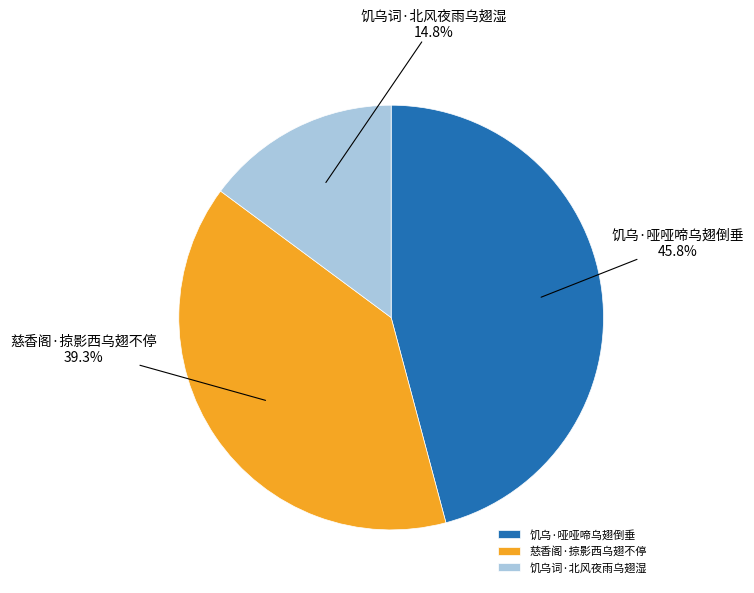

Combined, what portion of the pie is 饥乌·哑哑啼乌翅倒垂 and 慈香阁·掠影西乌翅不停?

85.2%